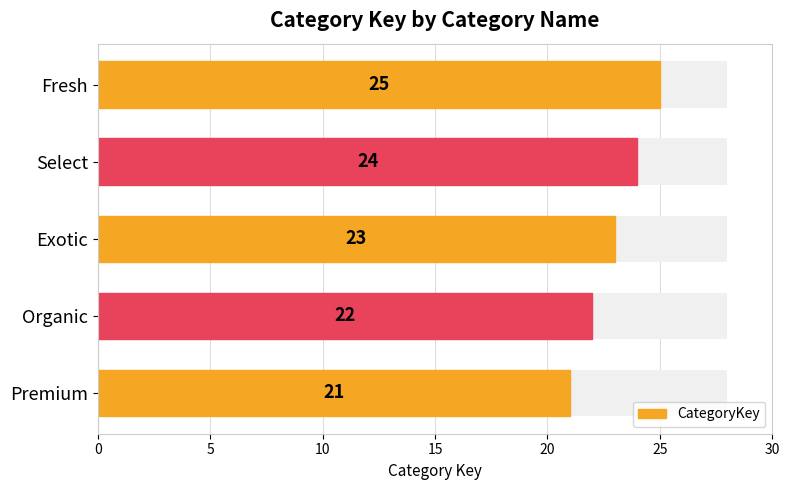

What is the minimum value shown in the chart?

21